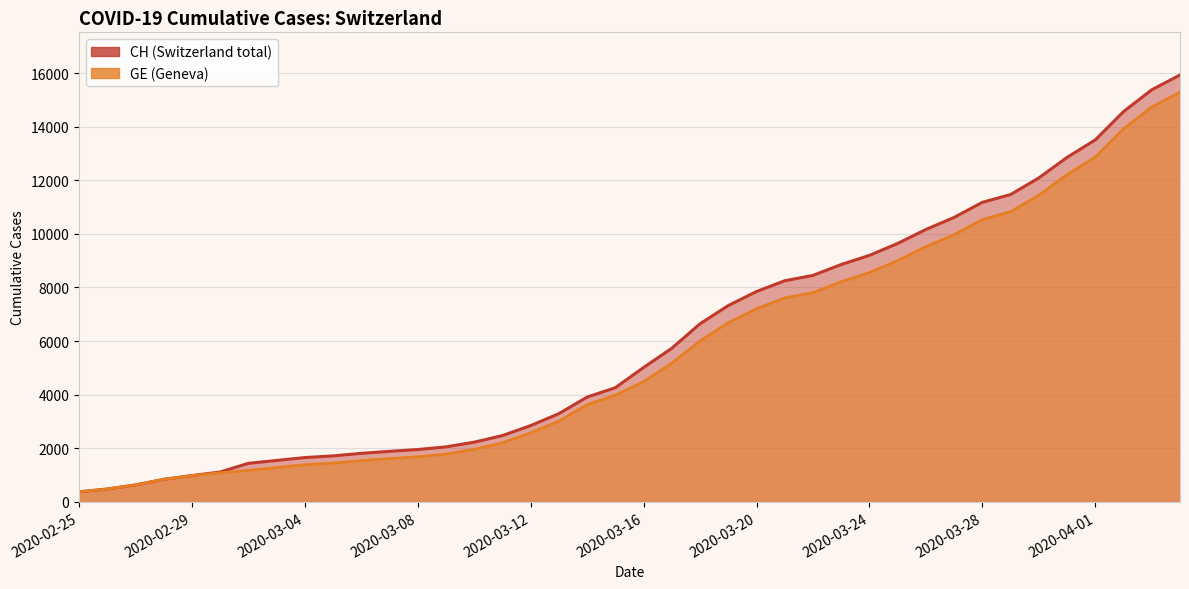

List the labels in order of GE value, largest first.

2020-04-04, 2020-04-03, 2020-04-02, 2020-04-01, 2020-03-31, 2020-03-30, 2020-03-29, 2020-03-28, 2020-03-27, 2020-03-26, 2020-03-25, 2020-03-24, 2020-03-23, 2020-03-22, 2020-03-21, 2020-03-20, 2020-03-19, 2020-03-18, 2020-03-17, 2020-03-16, 2020-03-15, 2020-03-14, 2020-03-13, 2020-03-12, 2020-03-11, 2020-03-10, 2020-03-09, 2020-03-08, 2020-03-07, 2020-03-06, 2020-03-05, 2020-03-04, 2020-03-03, 2020-03-02, 2020-03-01, 2020-02-29, 2020-02-28, 2020-02-27, 2020-02-26, 2020-02-25